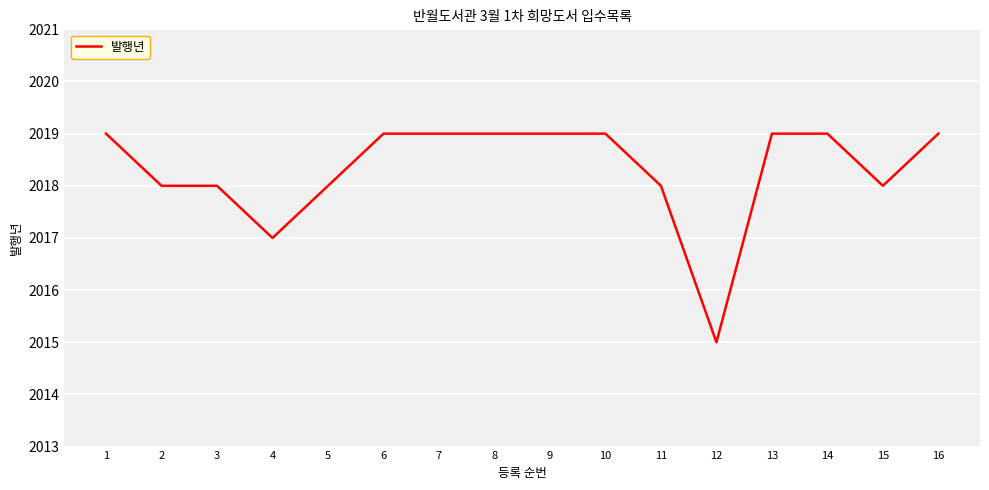

The chart shows a value of 2017 at 4. True or false?

True